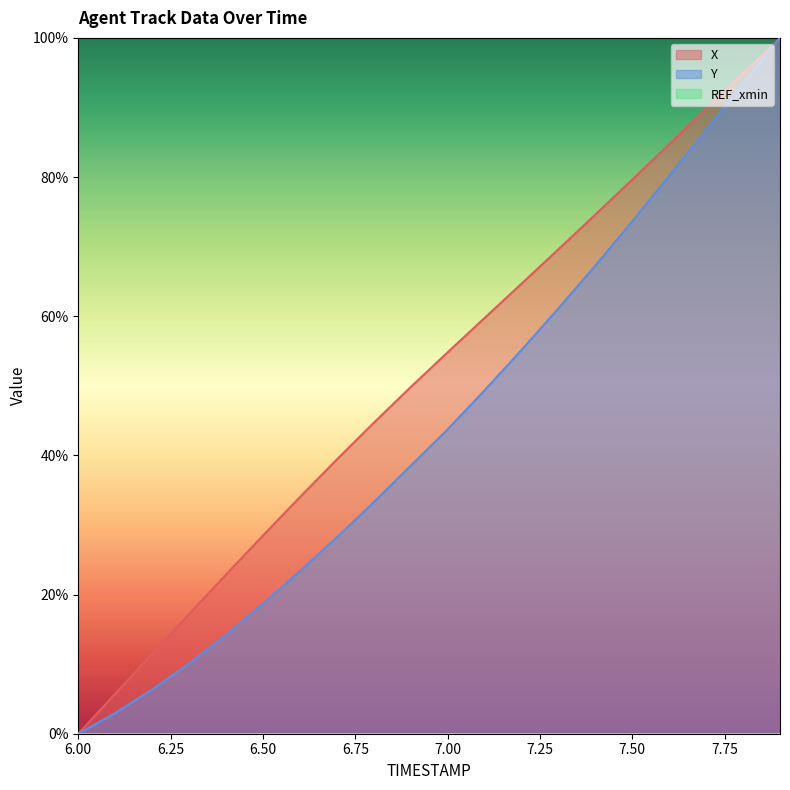

What is the difference between the Y values at 7.5 and 6.5?

0.5